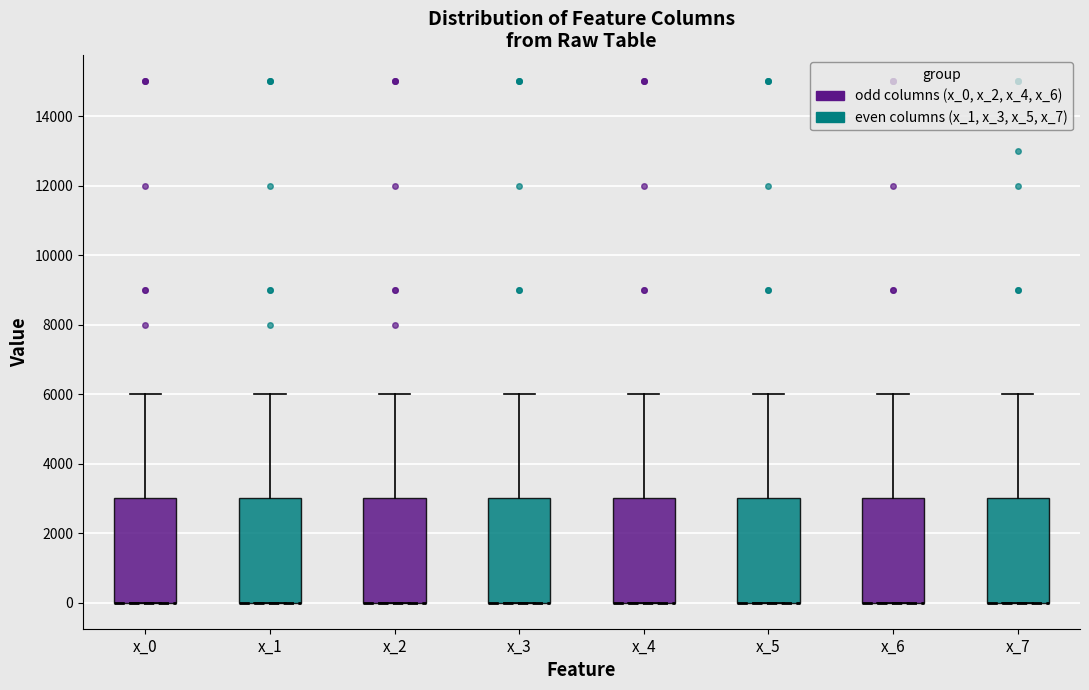

Reading left to right, transcribe this box plot: for each box, give where its median line is, the range the box spans, and where its two whiskers end, as read against the y-axis. The values are not printed on the chart, so give them approximately, as read against the axis.

x_0: median 0 (drawn on the box's lower edge), box 0 to 3000, whiskers 0 to 6000
x_1: median 0 (drawn on the box's lower edge), box 0 to 3000, whiskers 0 to 6000
x_2: median 0 (drawn on the box's lower edge), box 0 to 3000, whiskers 0 to 6000
x_3: median 0 (drawn on the box's lower edge), box 0 to 3000, whiskers 0 to 6000
x_4: median 0 (drawn on the box's lower edge), box 0 to 3000, whiskers 0 to 6000
x_5: median 0 (drawn on the box's lower edge), box 0 to 3000, whiskers 0 to 6000
x_6: median 0 (drawn on the box's lower edge), box 0 to 3000, whiskers 0 to 6000
x_7: median 0 (drawn on the box's lower edge), box 0 to 3000, whiskers 0 to 6000